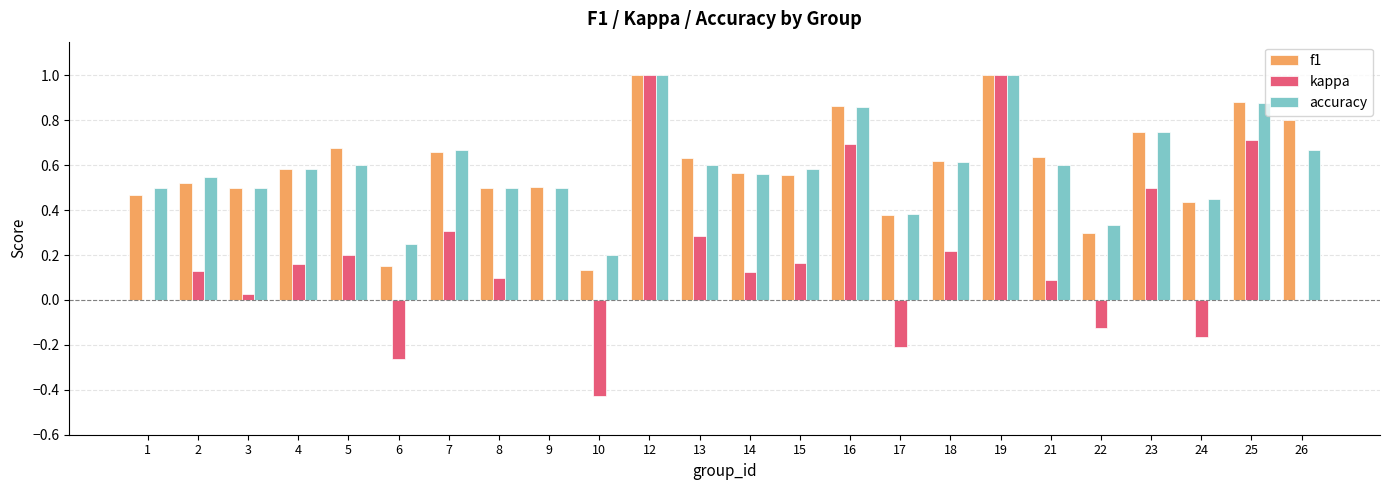

The value of kappa at 24 is -0.2. True or false?

True